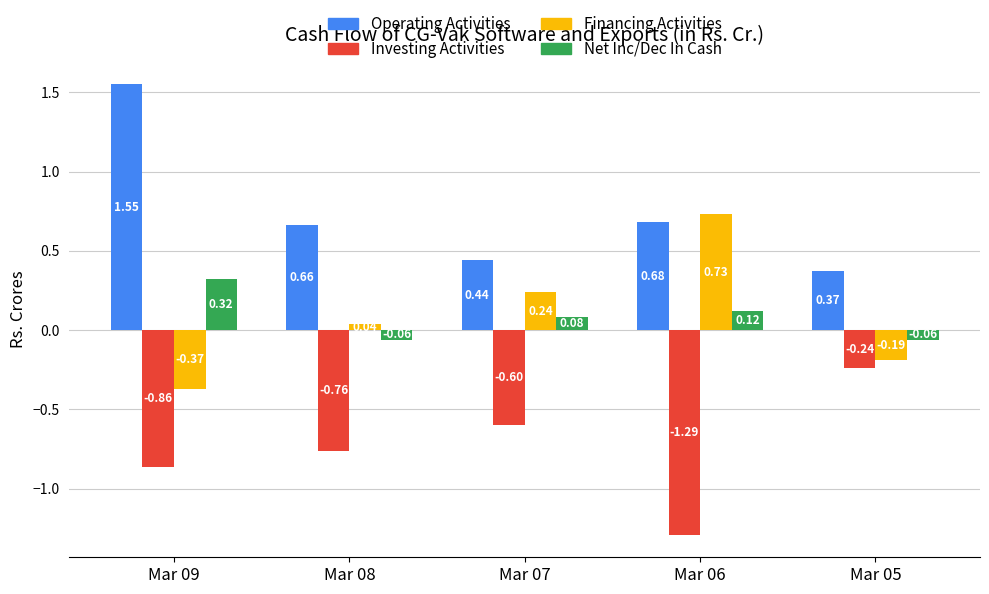

Rank the series at Mar 07 from highest to lowest value.

Operating Activities, Financing Activities, Net Inc/Dec In Cash, Investing Activities